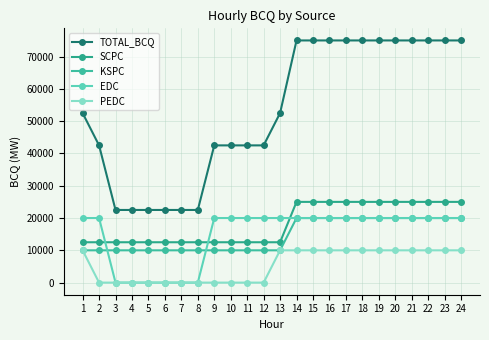

How many distinct data groups are displayed?

5